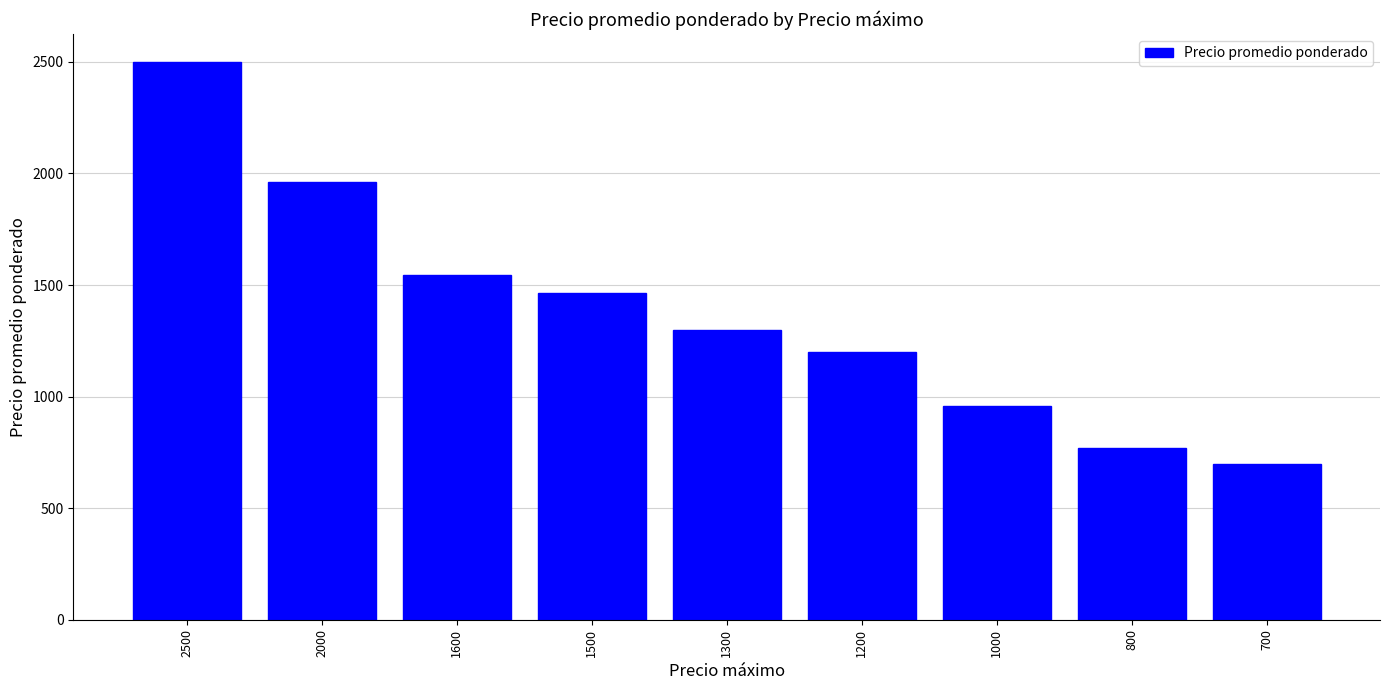

What is the average value?

1378